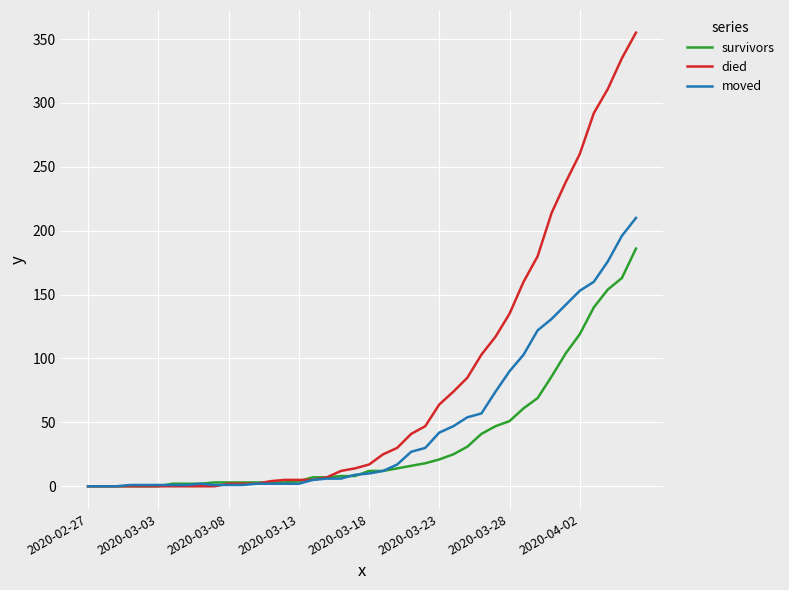

How many values in the died series are below 17?

20